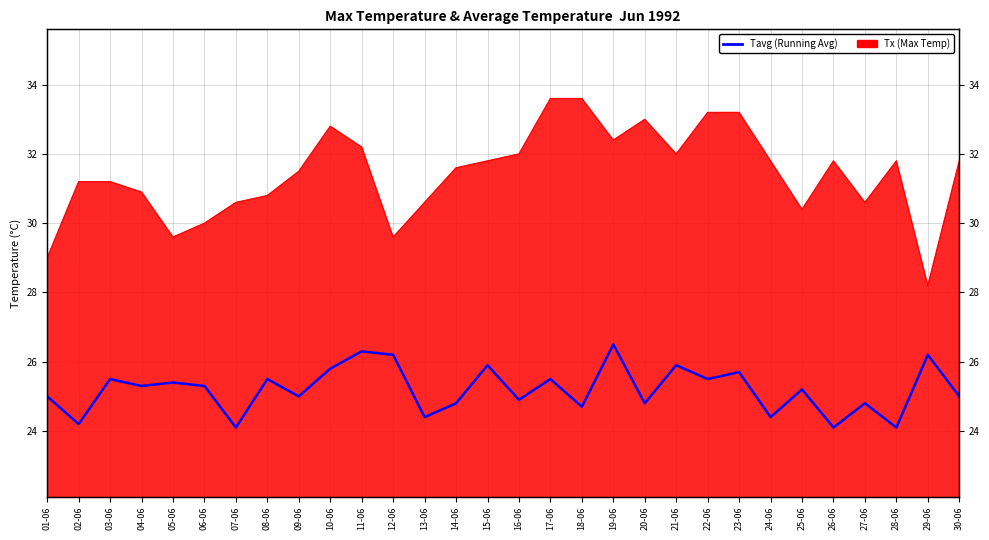

What is the label of the 23rd point from the left?

23-06